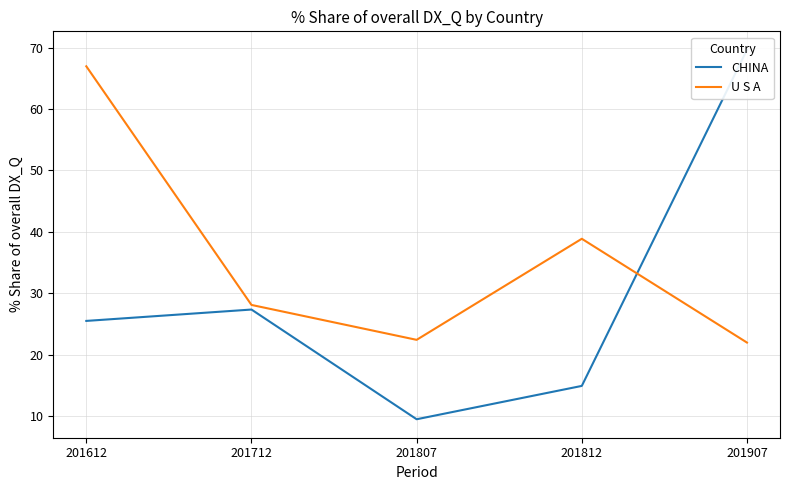

After their last crossing, which series has the higher values: CHINA or U S A?

CHINA